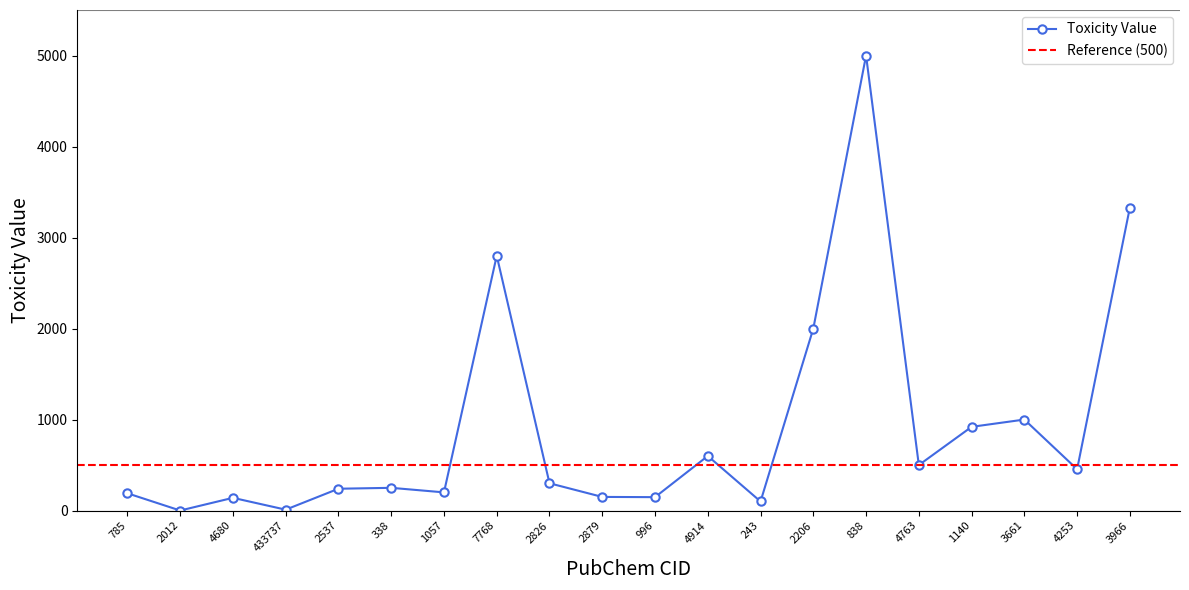

What is the sum of all values?

18331.8